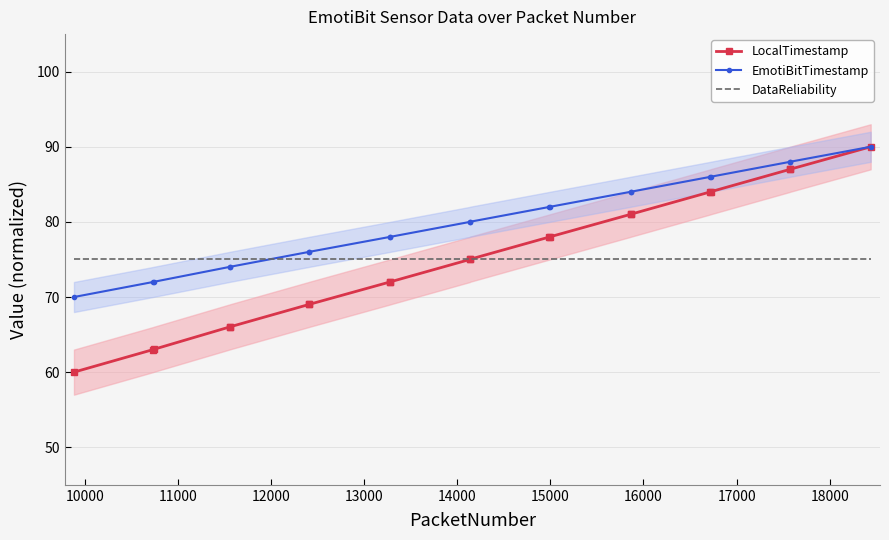

What is the lowest value of the LocalTimestamp series?

60.0